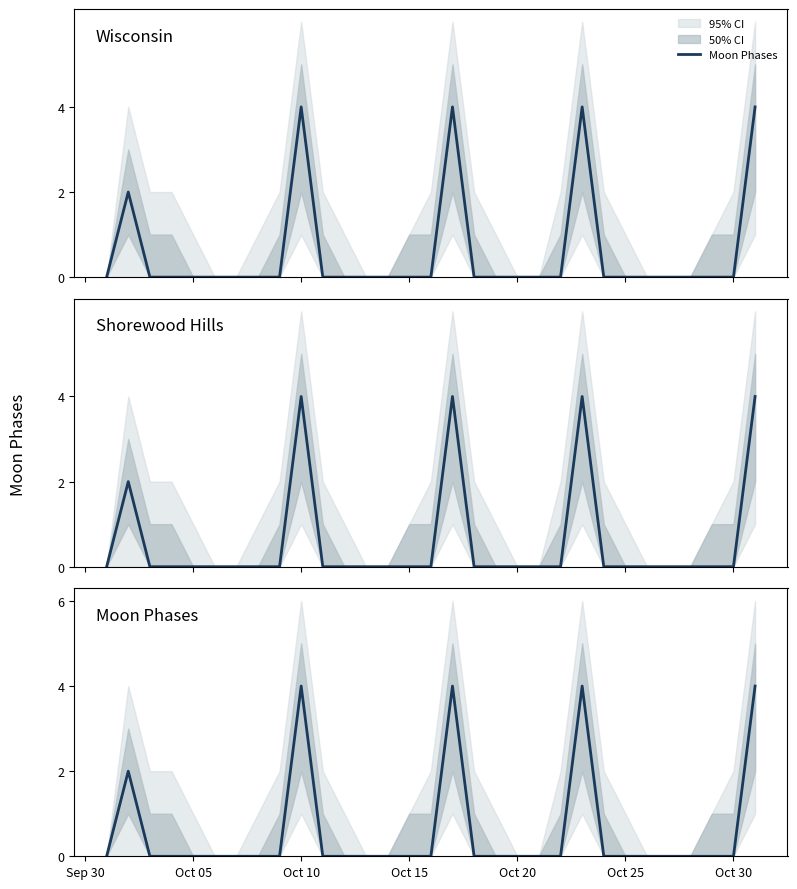

What is the maximum value shown in the chart?

4